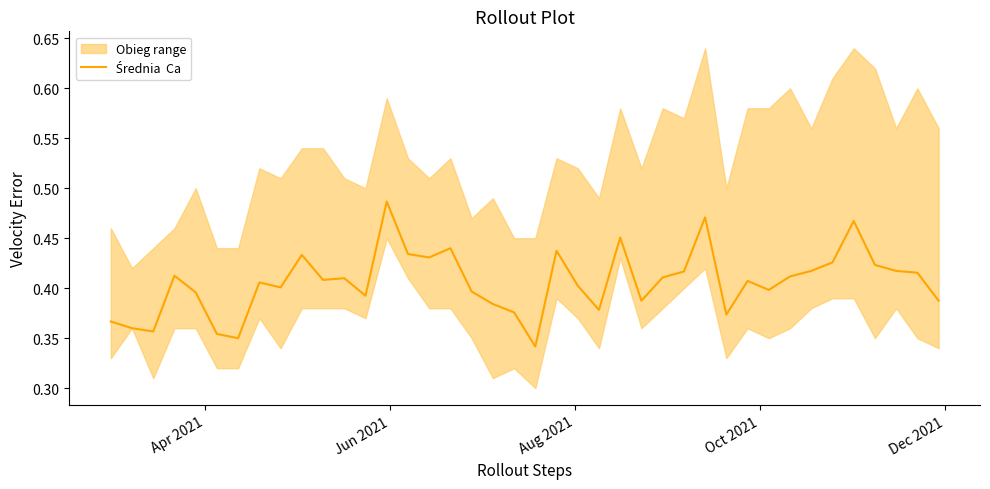

Read the value at Aug 2021.

0.4